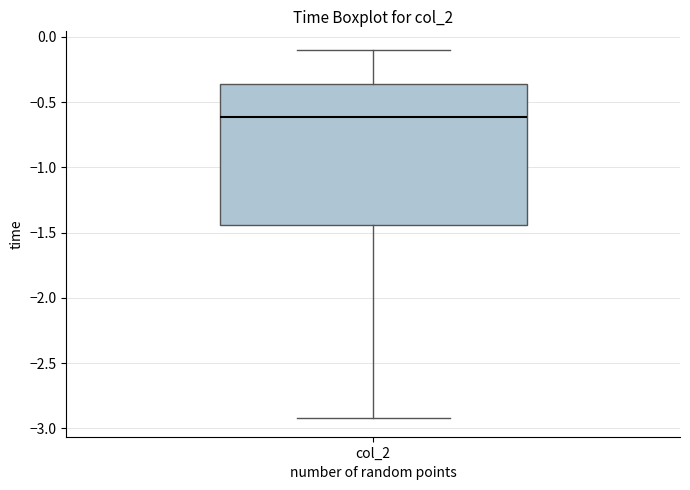

Read this box plot against the y-axis: the position of the median line, the range covered by the box, and the ends of both whiskers. The values are not printed on the chart, so give them approximately, as read against the axis.

median -0.60, box -1.45 to -0.35, whiskers -2.90 to -0.10